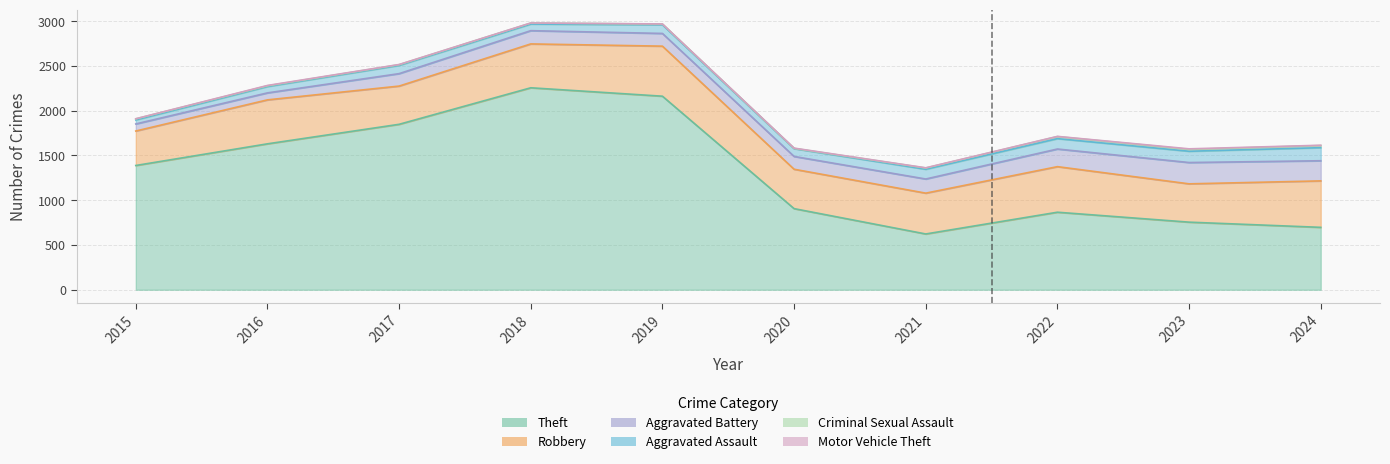

Read the Aggravated Assault value at 2023.

126